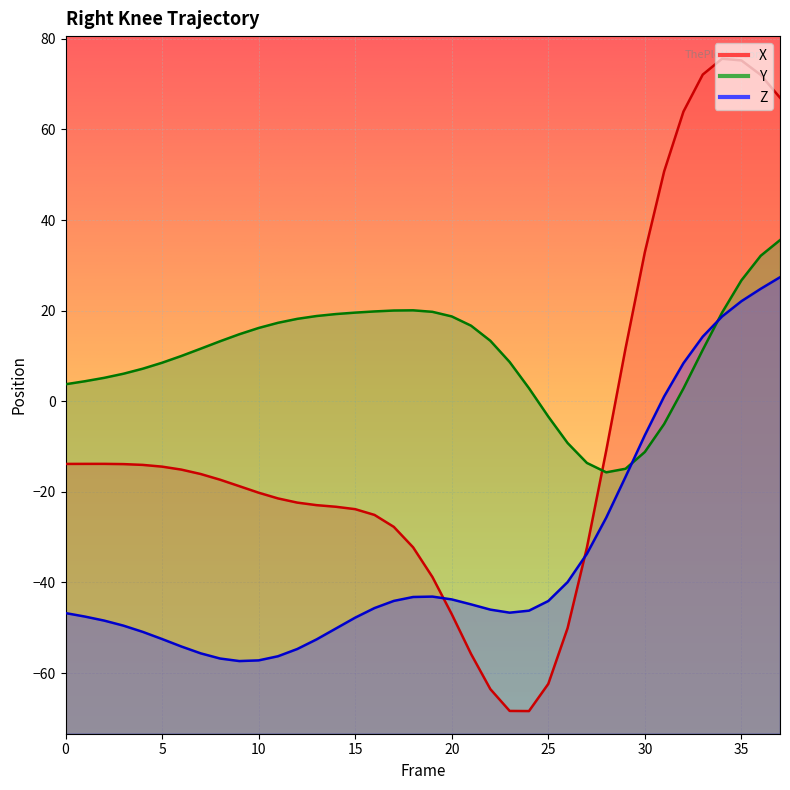

Reading left to right, list all the values displayed in this chart.

X: 0=-13.8	1=-13.8	2=-13.8	3=-13.9	4=-14.0	5=-14.4	6=-15.1	7=-16.1	8=-17.3	9=-18.7	10=-20.2	11=-21.4	12=-22.4	13=-22.9	14=-23.3	15=-23.8	16=-25.1	17=-27.7	18=-32.2	19=-38.8	20=-47.0	21=-55.8	22=-63.5	23=-68.4	24=-68.4	25=-62.4	26=-50.1	27=-32.3	28=-10.9	29=11.7	30=32.9	31=50.7	32=64.0	33=72.1	34=75.6	35=75.2	36=72.1	37=67.0
Y: 0=3.8	1=4.4	2=5.2	3=6.1	4=7.2	5=8.5	6=10.0	7=11.6	8=13.2	9=14.8	10=16.2	11=17.3	12=18.2	13=18.8	14=19.3	15=19.6	16=19.8	17=20.0	18=20.1	19=19.7	20=18.7	21=16.7	22=13.4	23=8.7	24=2.9	25=-3.4	26=-9.2	27=-13.6	28=-15.7	29=-14.9	30=-11.2	31=-5.0	32=2.8	33=11.4	34=19.6	35=26.7	36=32.1	37=35.6
Z: 0=-46.8	1=-47.5	2=-48.4	3=-49.5	4=-50.9	5=-52.5	6=-54.1	7=-55.6	8=-56.8	9=-57.4	10=-57.2	11=-56.3	12=-54.7	13=-52.6	14=-50.2	15=-47.8	16=-45.7	17=-44.1	18=-43.2	19=-43.1	20=-43.7	21=-44.8	22=-46.0	23=-46.7	24=-46.2	25=-44.1	26=-39.9	27=-33.7	28=-25.7	29=-16.7	30=-7.5	31=1.1	32=8.4	33=14.3	34=18.7	35=22.1	36=24.8	37=27.4